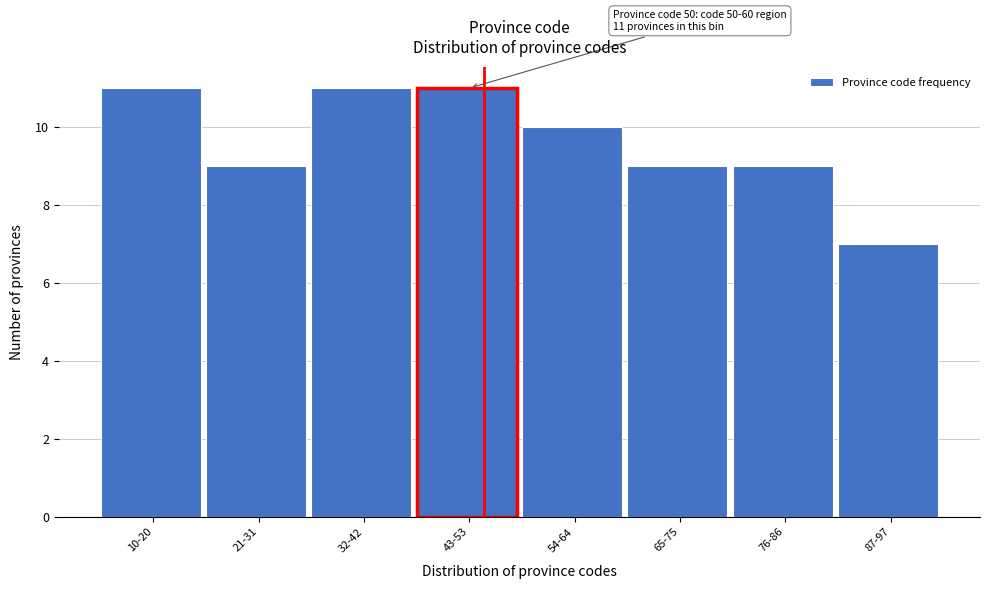

Reading left to right, list all the values displayed in this chart.

10-20=11	21-31=9	32-42=11	43-53=11	54-64=10	65-75=9	76-86=9	87-97=7